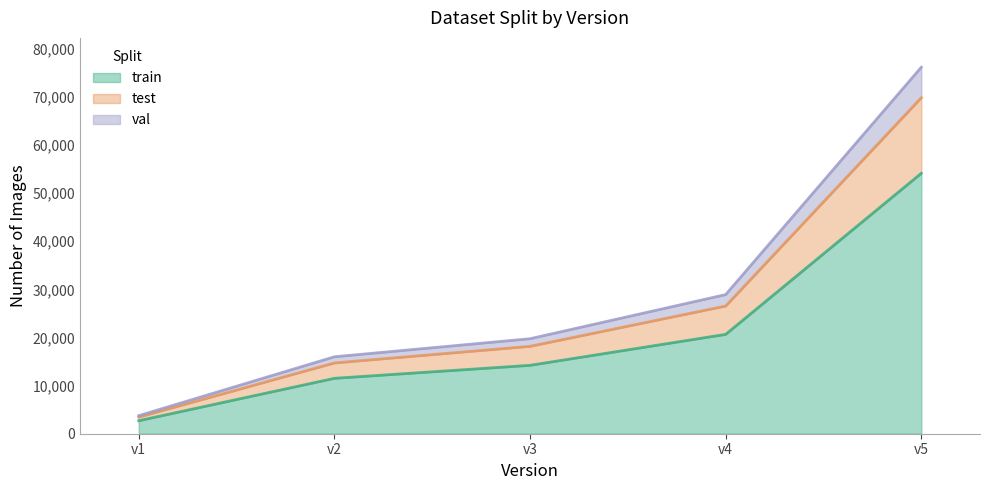

At which label is train closest to 28409?

v4